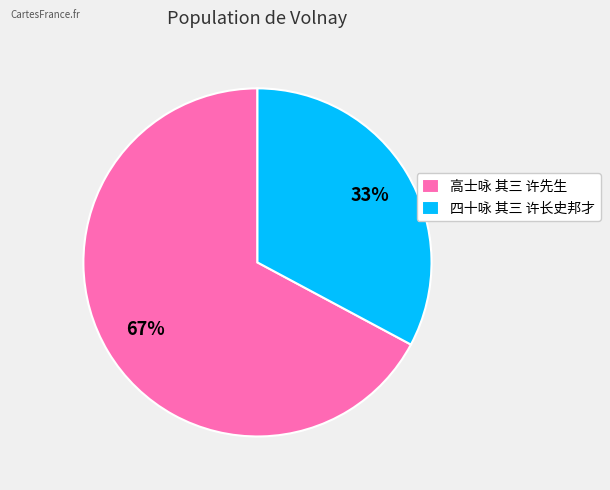

To the nearest percent, what percentage of the pie is 高士咏 其三 许先生?

67%